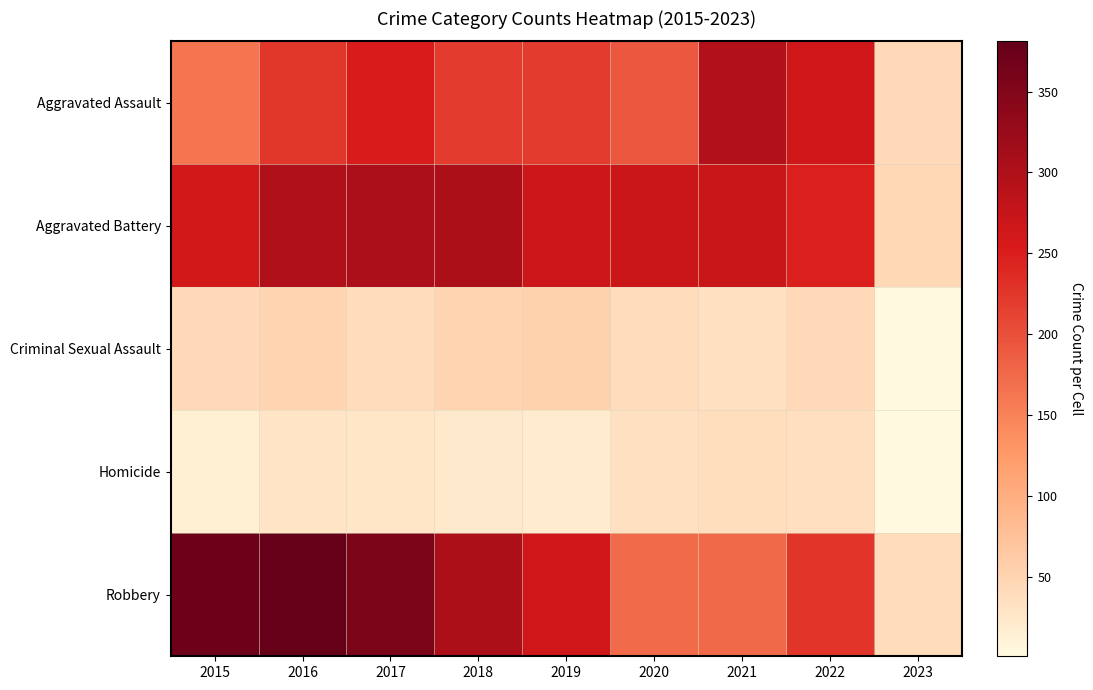

Reading left to right, list all the values displayed in this chart.

Aggravated Assault: 2015=164	2016=225	2017=251	2018=220	2019=220	2020=192	2021=295	2022=264	2023=43
Aggravated Battery: 2015=260	2016=298	2017=303	2018=302	2019=267	2020=269	2021=270	2022=248	2023=45
Criminal Sexual Assault: 2015=43	2016=51	2017=41	2018=51	2019=54	2020=39	2021=33	2022=44	2023=1
Homicide: 2015=13	2016=28	2017=27	2018=23	2019=21	2020=34	2021=38	2022=36	2023=1
Robbery: 2015=372	2016=381	2017=356	2018=302	2019=264	2020=174	2021=175	2022=226	2023=40